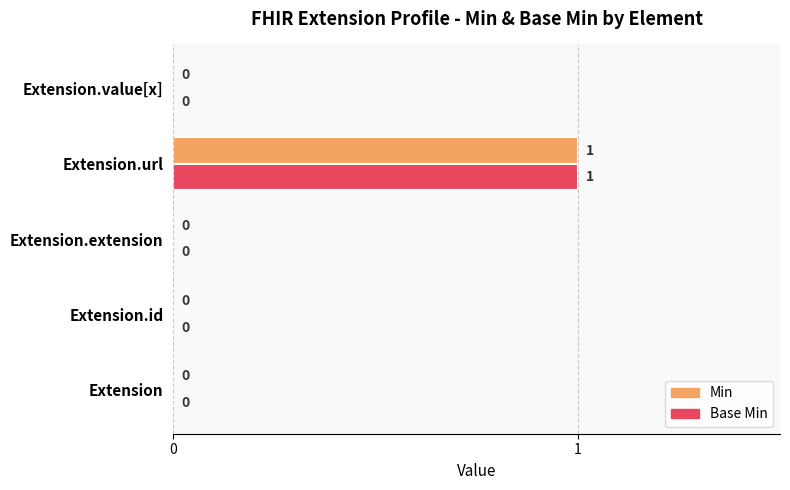

Is the value of Min at Extension.url greater than the value of Base Min at Extension?

Yes